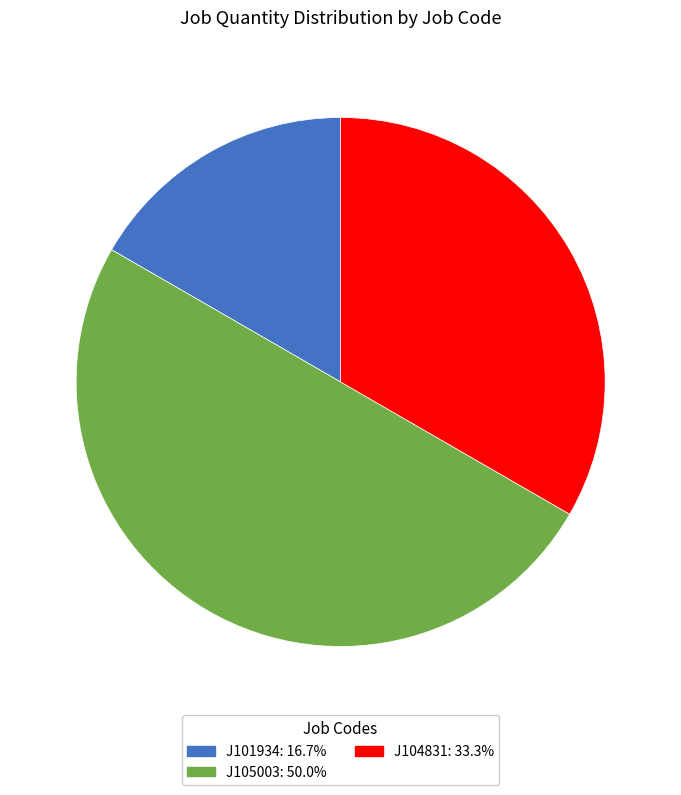

Is J101934 the majority of the pie?

No